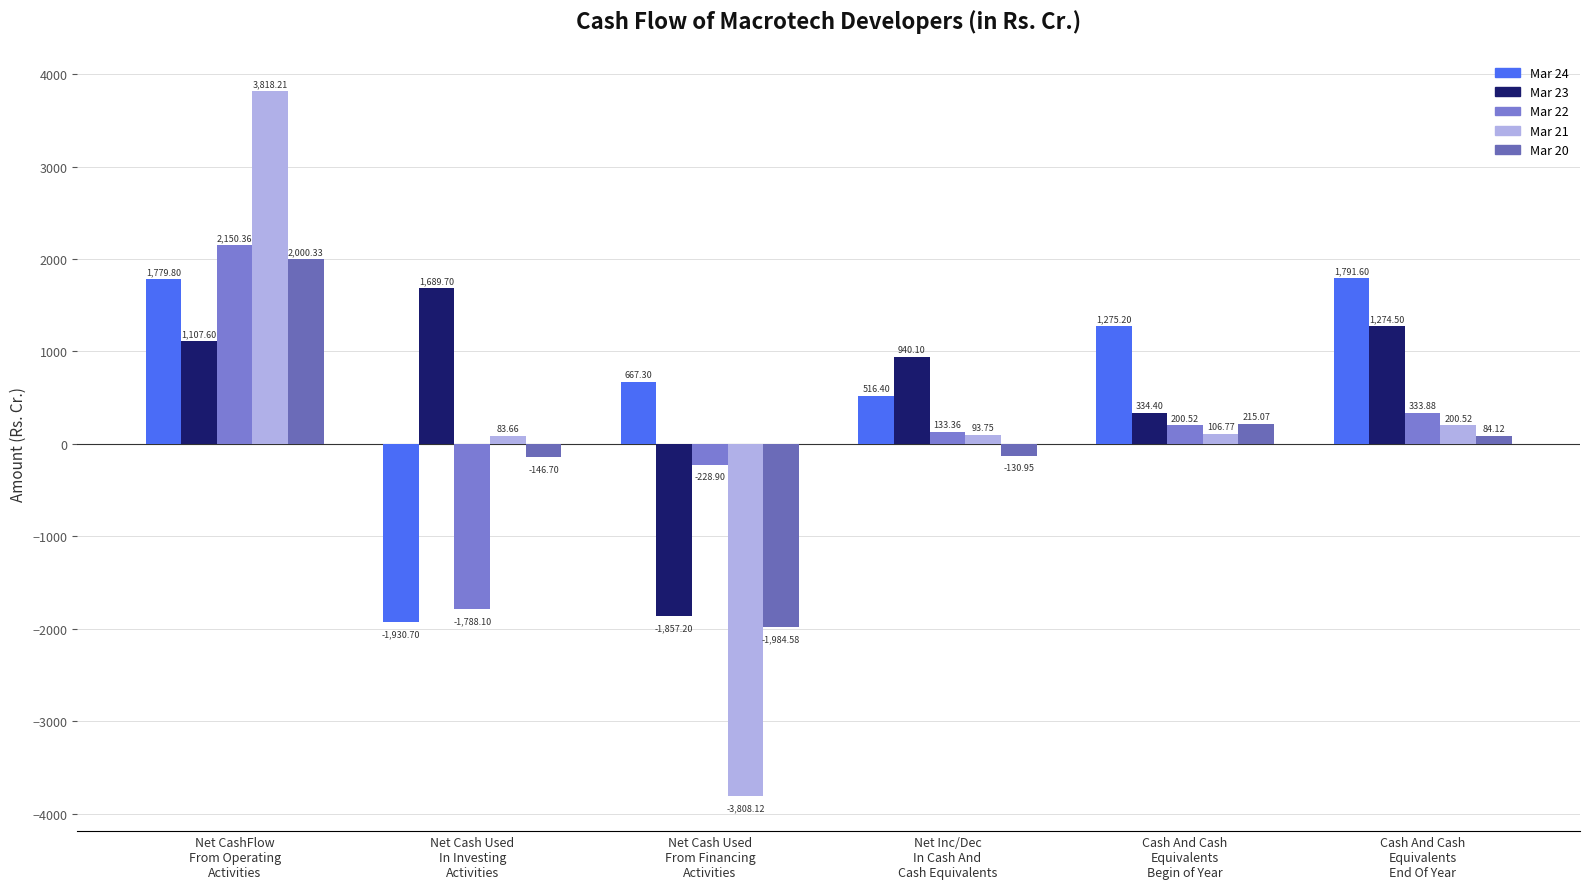

Reading left to right, extract all data points from this chart.

Mar 24: 1779.8	-1930.7	667.3	516.4	1275.2	1791.6
Mar 23: 1107.6	1689.7	-1857.2	940.1	334.4	1274.5
Mar 22: 2150.4	-1788.1	-228.9	133.4	200.5	333.9
Mar 21: 3818.2	83.7	-3808.1	93.8	106.8	200.5
Mar 20: 2000.3	-146.7	-1984.6	-130.9	215.1	84.1